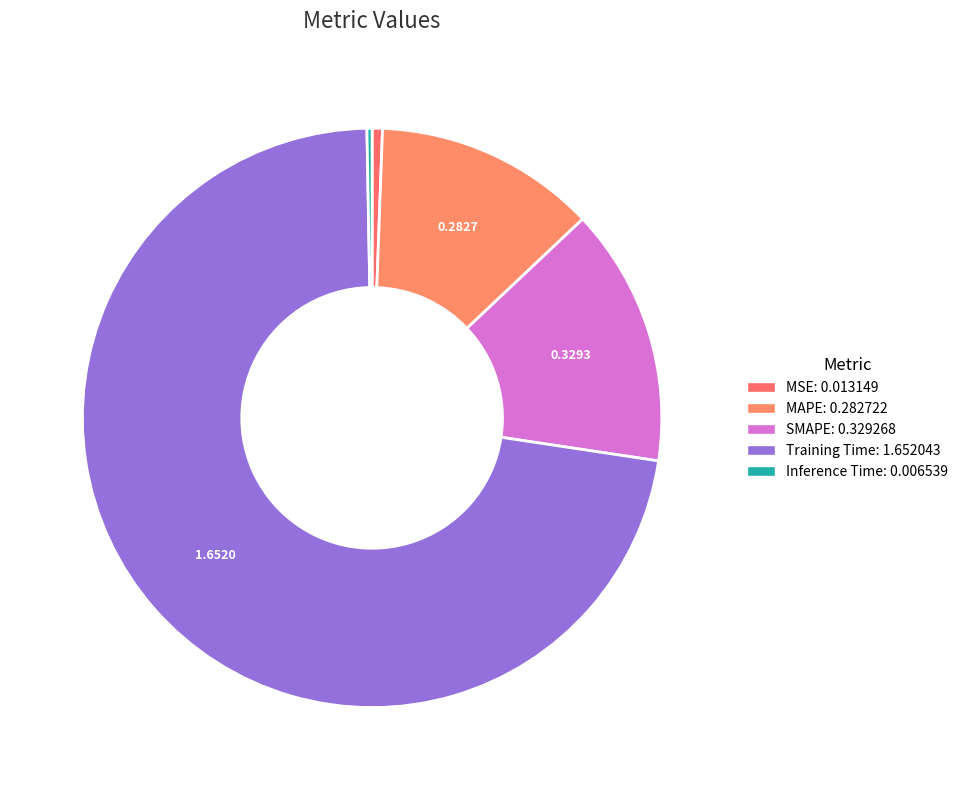

How many segments does this pie chart have?

5